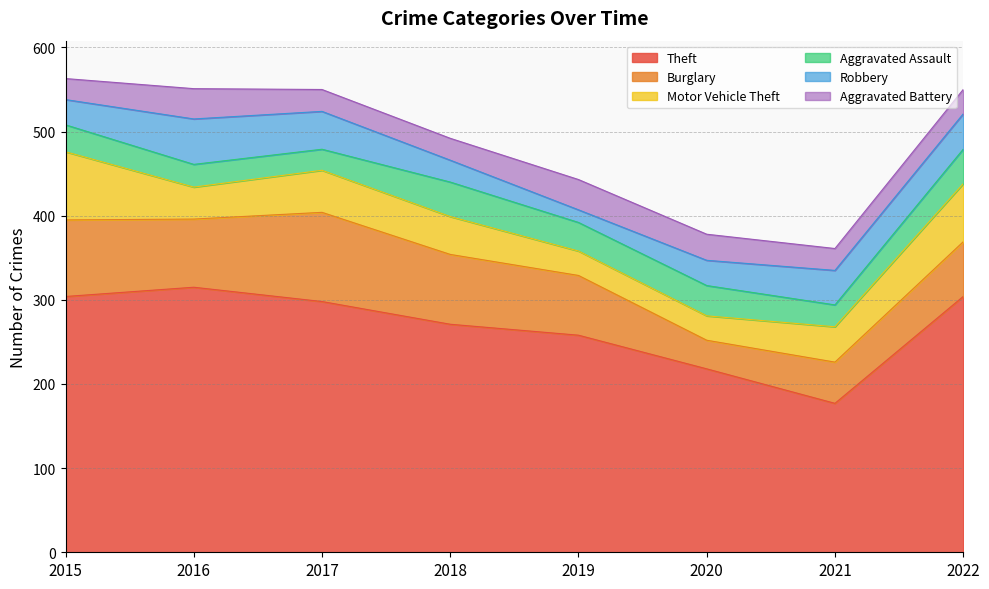

Which series has the largest total across all categories?

Theft